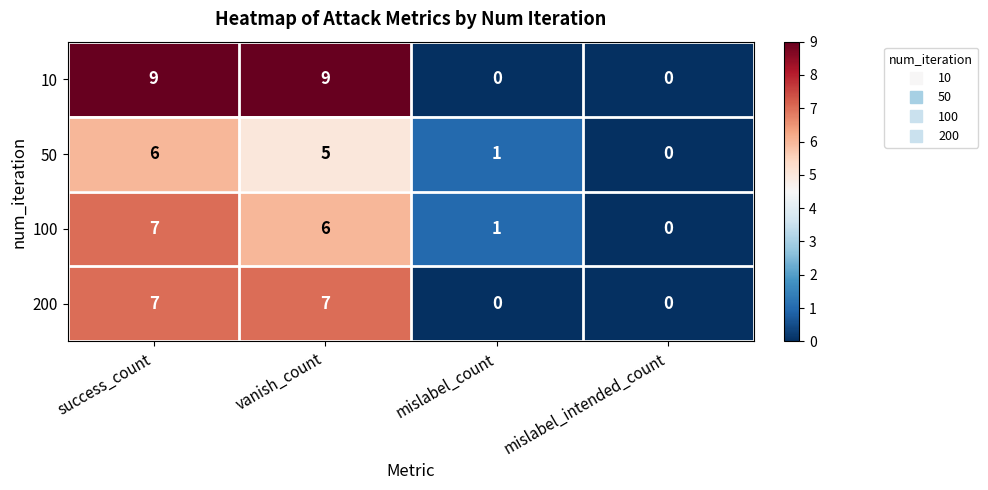

Reading left to right, transcribe all the data shown in this chart.

10: 9	9	0	0
50: 6	5	1	0
100: 7	6	1	0
200: 7	7	0	0